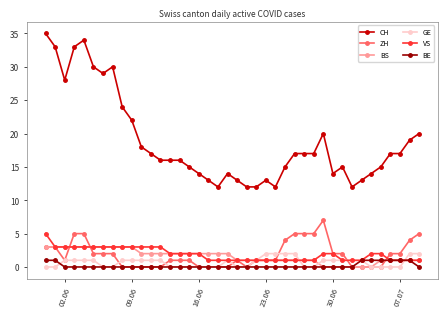

What is the value of the ZH point at the 39th from the left?

4